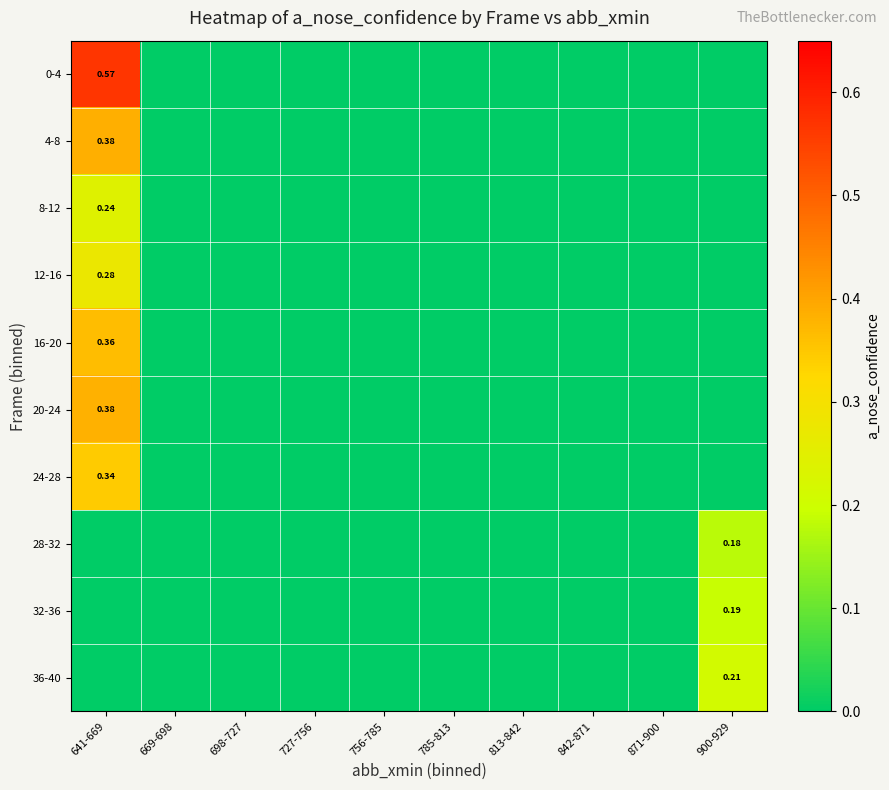

How many distinct data groups are displayed?

10